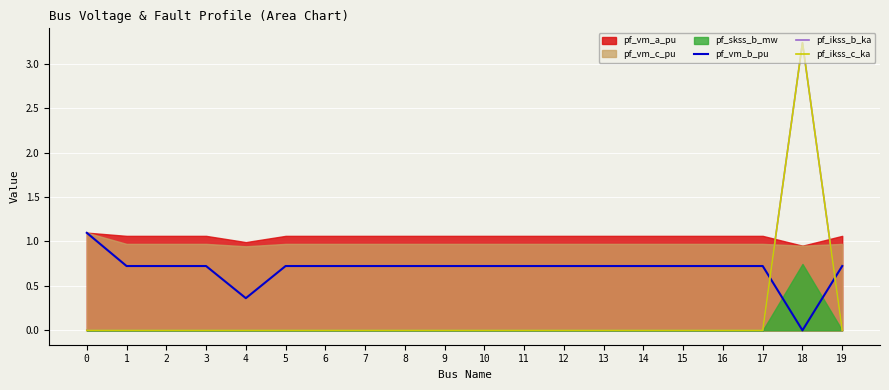

What is the sum of the pf_vm_b_pu values at 11 and 19?

1.4